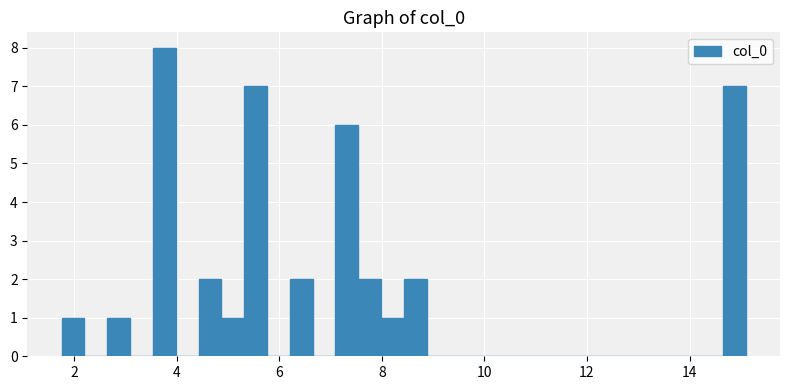

Read against the x-axis, roughly where is the centre of the tallest bar?

3.8